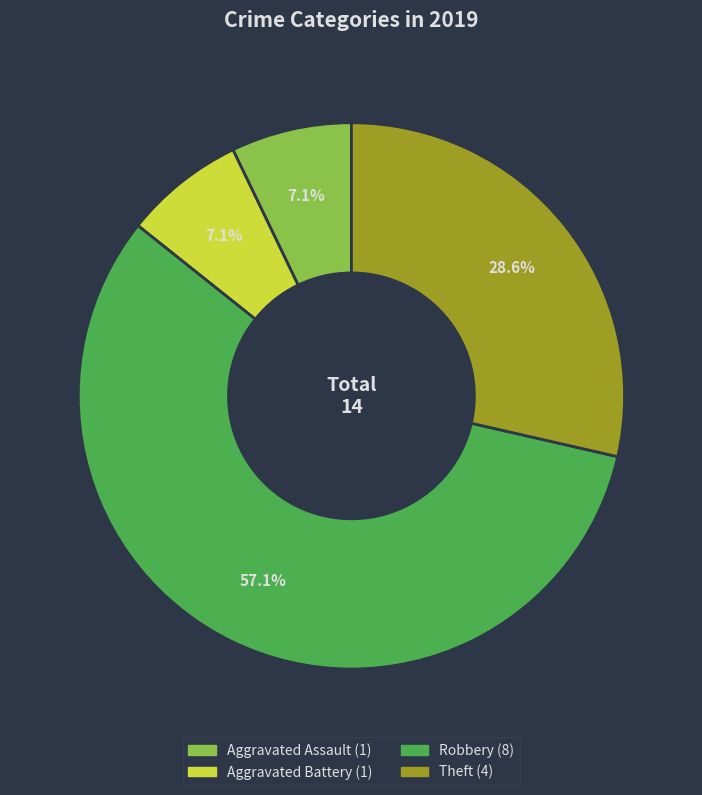

Between Robbery and Aggravated Assault, which is larger?

Robbery